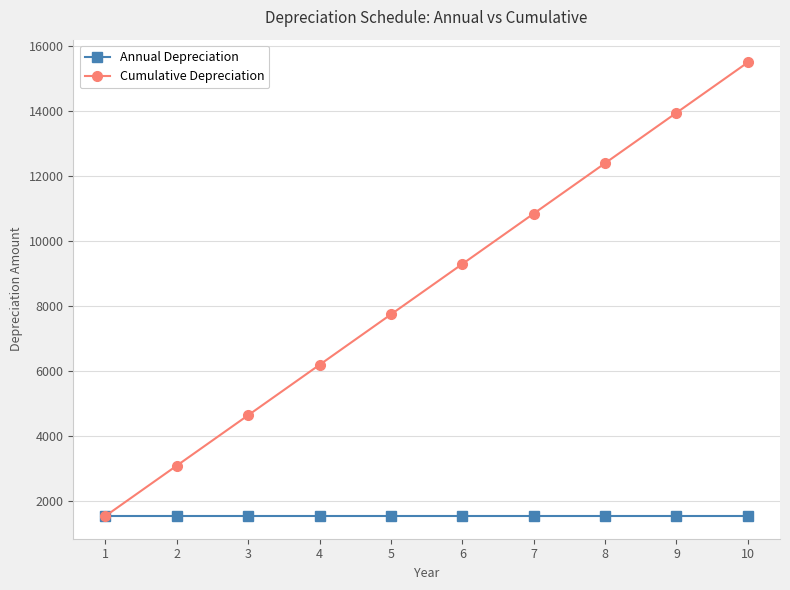

At 7, list the series in order from smallest to largest.

Annual Depreciation, Cumulative Depreciation